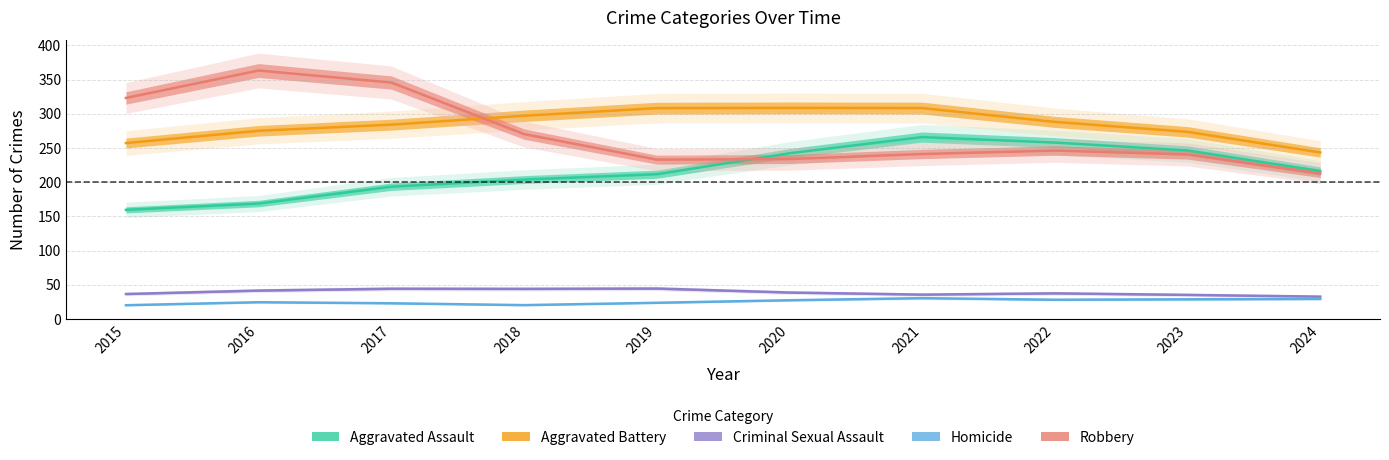

Rank the series by their maximum value, from highest to lowest.

Robbery, Aggravated Battery, Aggravated Assault, Criminal Sexual Assault, Homicide